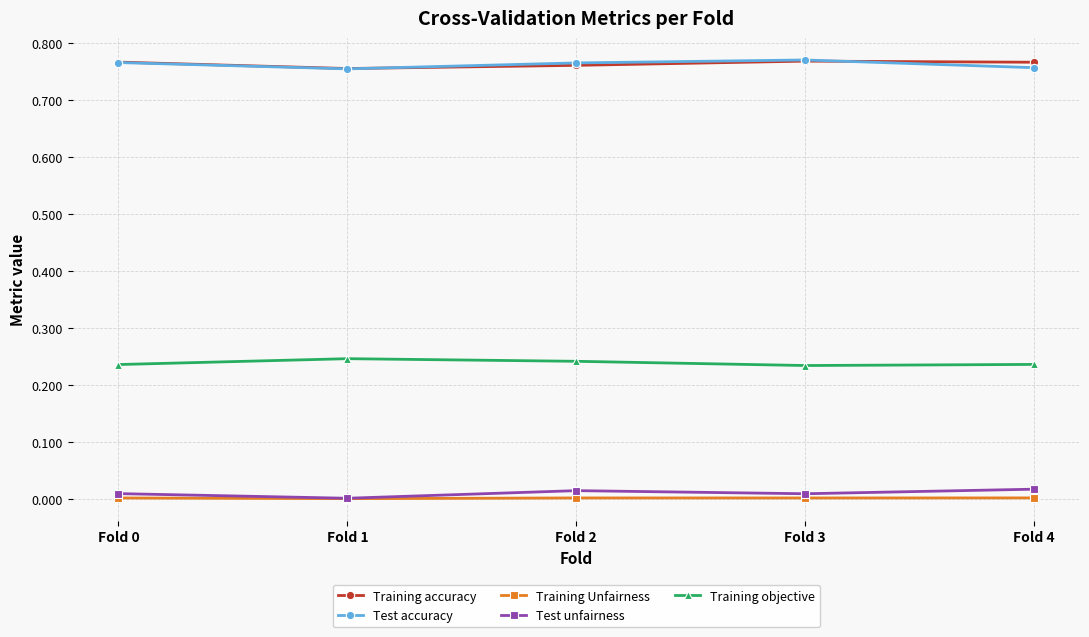

How many interior local valleys does the Test accuracy series have?

1